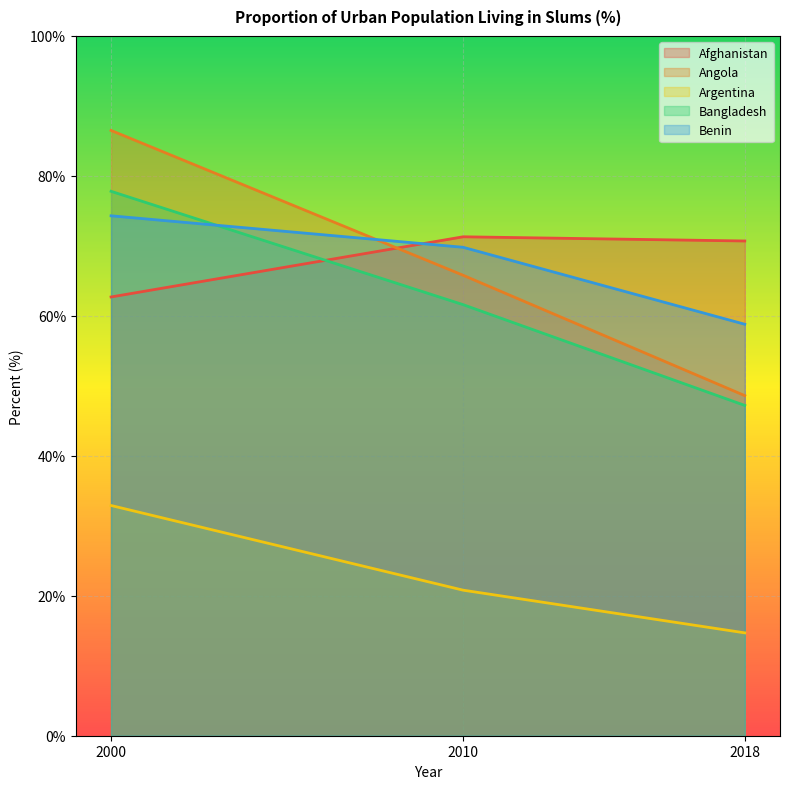

How many values in the Afghanistan series are below 70?

1